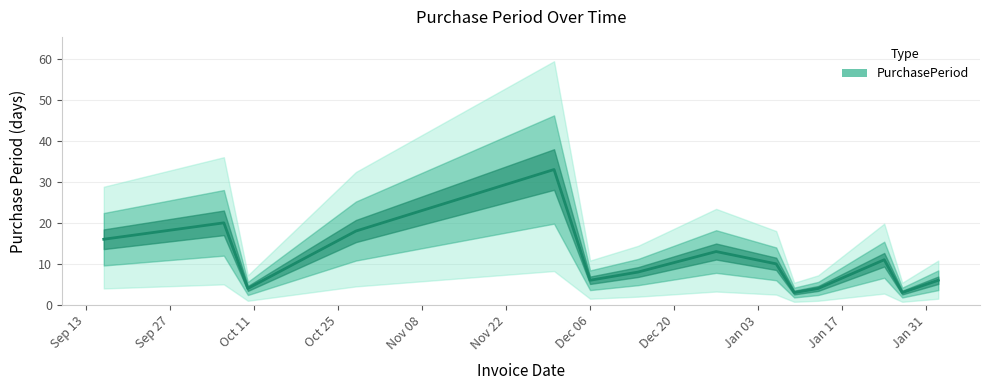

What is the smallest value displayed?

3